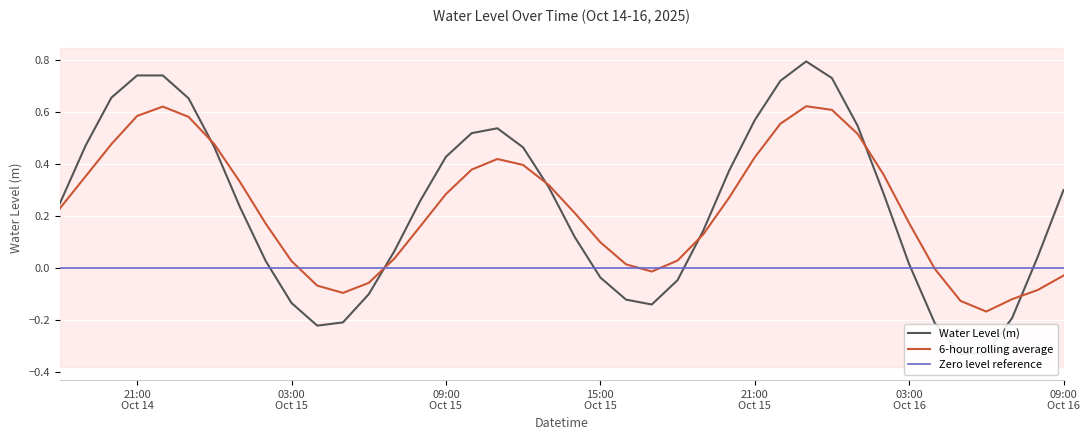

Rank the categories by value from highest to lowest.

2025-10-15 23:00:00, 2025-10-14 21:00:00, 2025-10-14 22:00:00, 2025-10-16 00:00:00, 2025-10-15 22:00:00, 2025-10-14 20:00:00, 2025-10-14 23:00:00, 2025-10-15 21:00:00, 2025-10-16 01:00:00, 2025-10-15 11:00:00, 2025-10-15 10:00:00, 2025-10-14 19:00:00, 2025-10-15 00:00:00, 2025-10-15 12:00:00, 2025-10-15 09:00:00, 2025-10-15 20:00:00, 2025-10-15 13:00:00, 2025-10-16 09:00:00, 2025-10-16 02:00:00, 2025-10-15 08:00:00, 2025-10-14 18:00:00, 2025-10-15 01:00:00, 2025-10-15 19:00:00, 2025-10-15 14:00:00, 2025-10-15 07:00:00, 2025-10-16 08:00:00, 2025-10-15 02:00:00, 2025-10-16 03:00:00, 2025-10-15 15:00:00, 2025-10-15 18:00:00, 2025-10-15 06:00:00, 2025-10-15 16:00:00, 2025-10-15 03:00:00, 2025-10-15 17:00:00, 2025-10-16 07:00:00, 2025-10-15 05:00:00, 2025-10-16 04:00:00, 2025-10-15 04:00:00, 2025-10-16 06:00:00, 2025-10-16 05:00:00